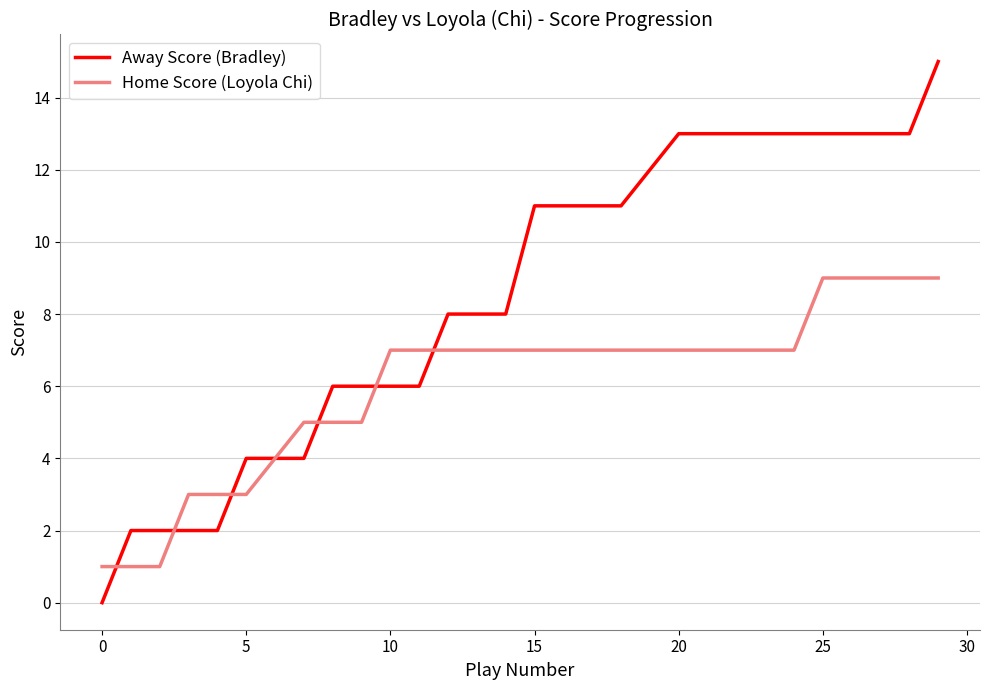

Which series has the largest total across all categories?

Away Score (Bradley)